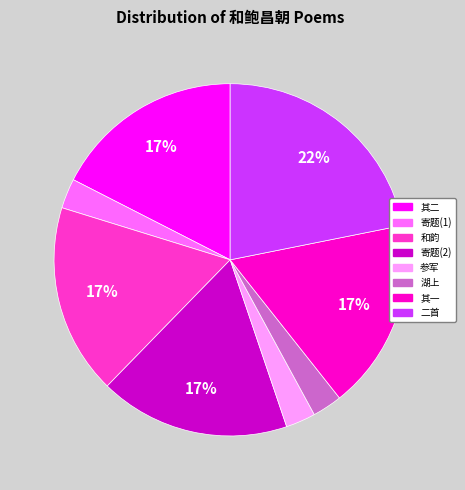

To the nearest percent, what is the difference between the largest and smallest slice percentages?

19%